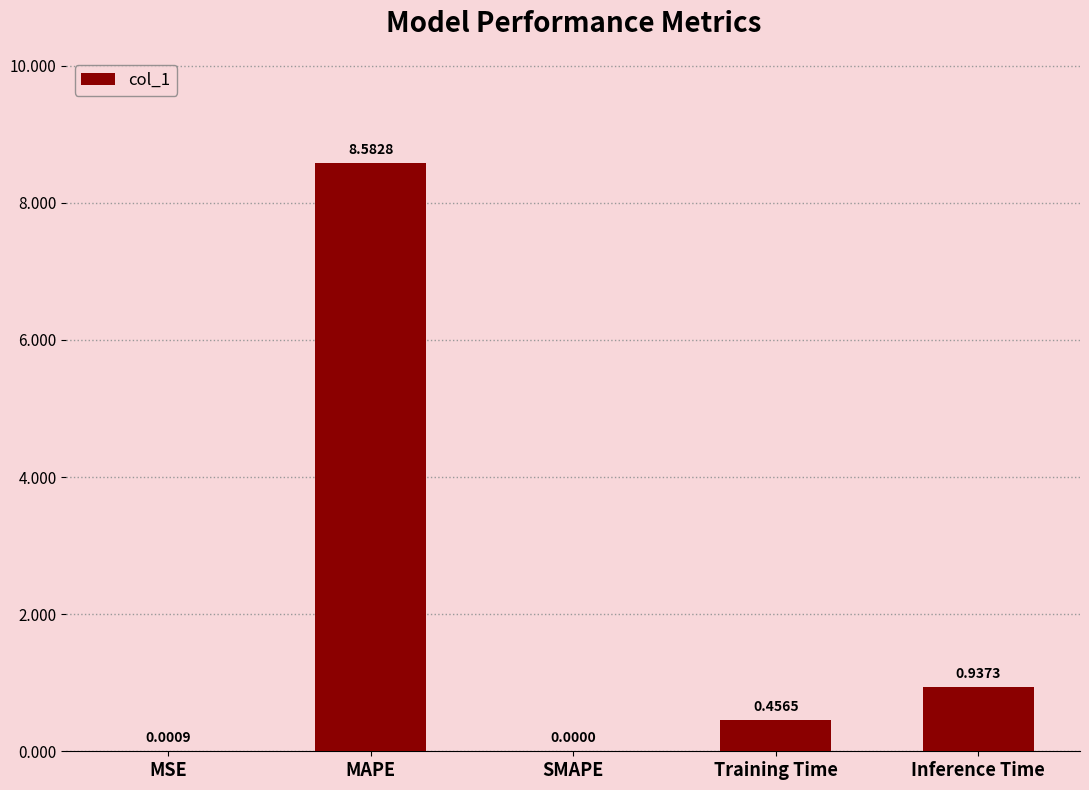

Which label corresponds to the largest value in the chart?

MAPE